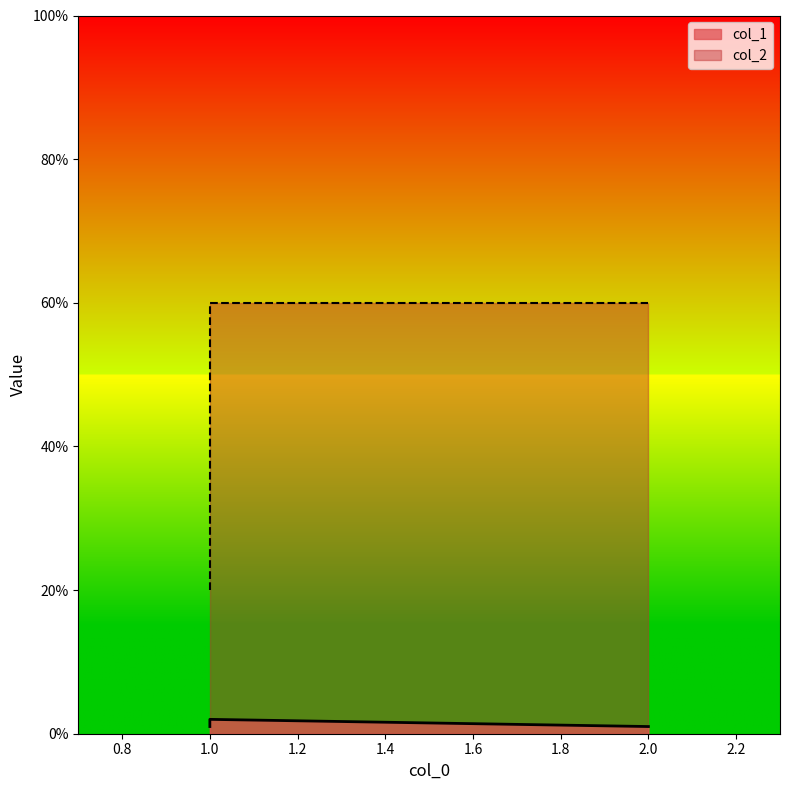

The value at 2.0 is 36. True or false?

False